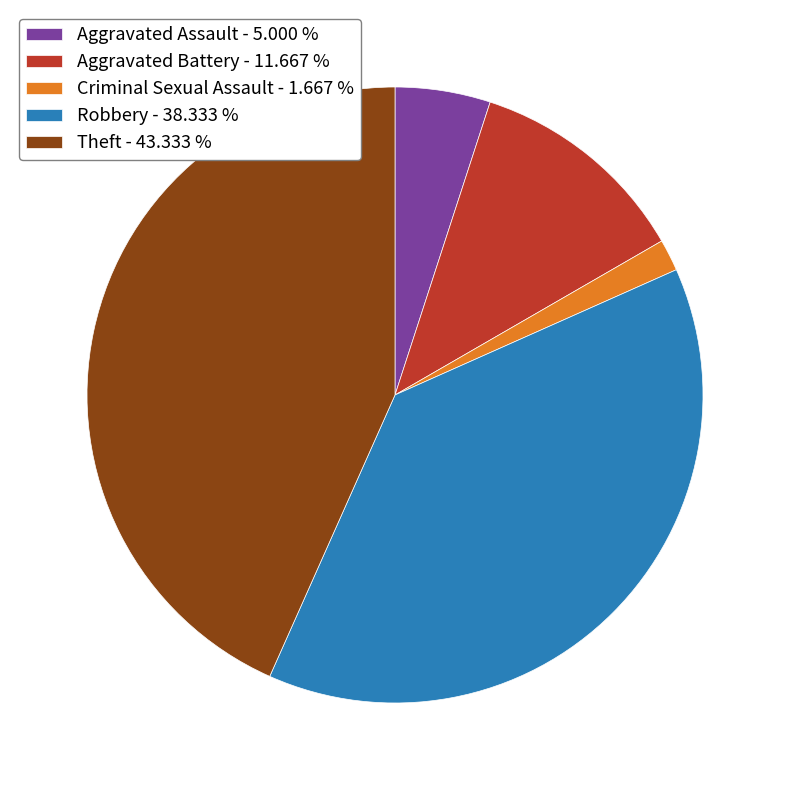

Rank the categories by value from highest to lowest.

Theft, Robbery, Aggravated Battery, Aggravated Assault, Criminal Sexual Assault